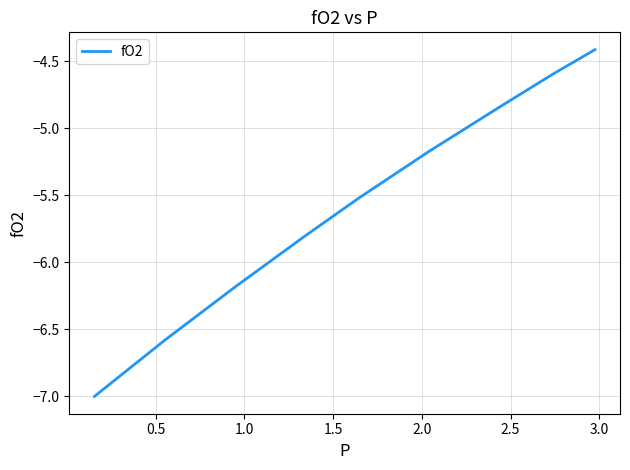

What is the difference between the second highest and second lowest values?

2.0